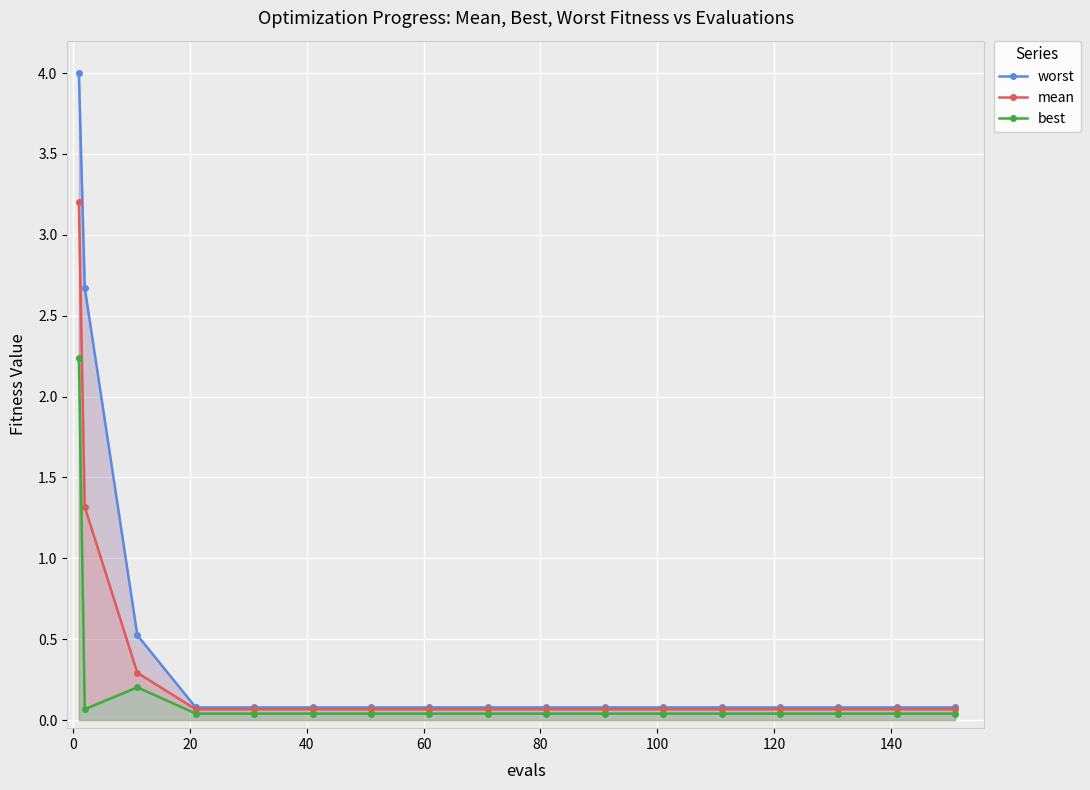

Rank the series at 40 from highest to lowest value.

worst, mean, best